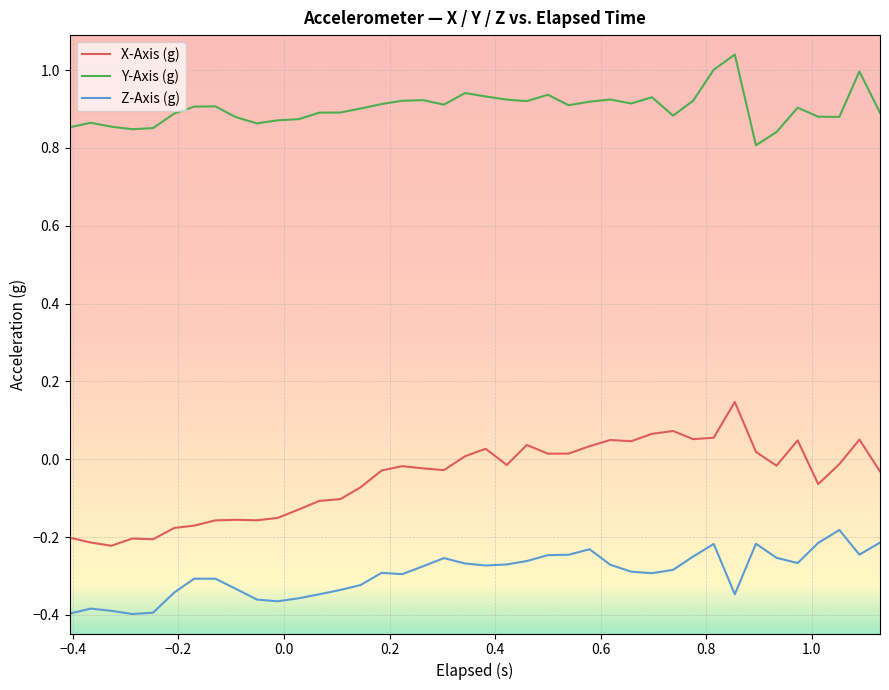

What are all the series names shown in the legend?

X-Axis (g), Y-Axis (g), Z-Axis (g)